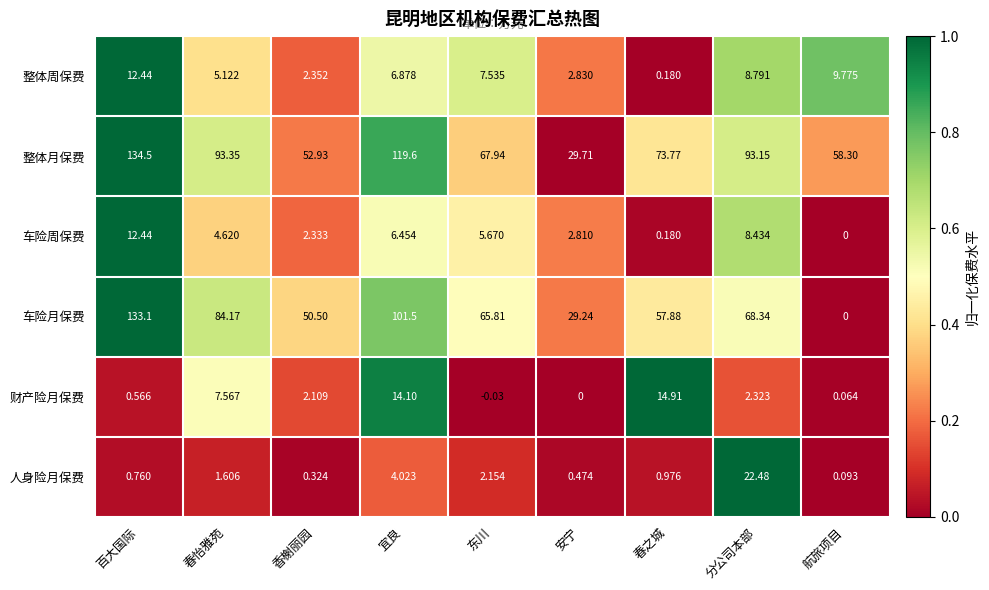

Which series has the largest range (max minus min)?

车险月保费